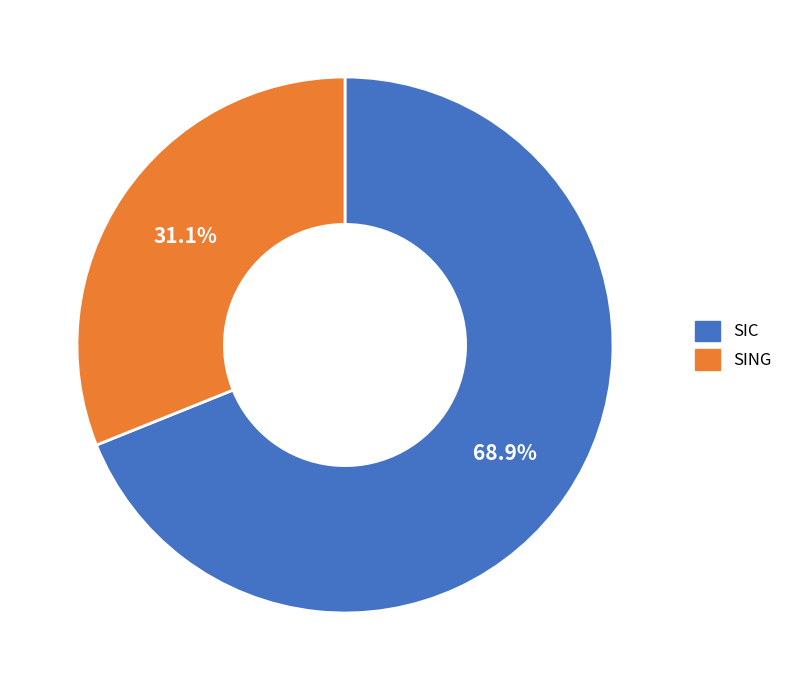

How many segments does this pie chart have?

2